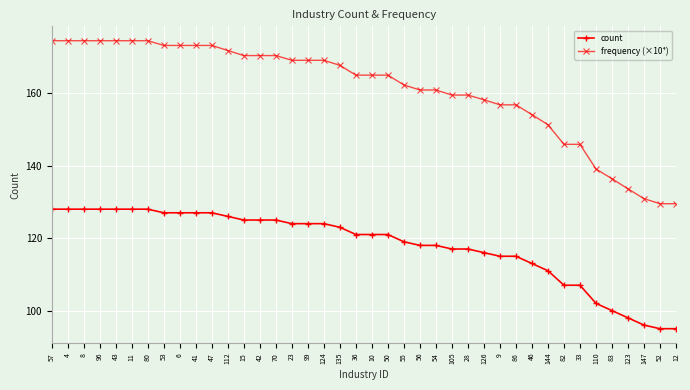

List the series in order of their peak value, lowest first.

count, frequency (×10⁴)